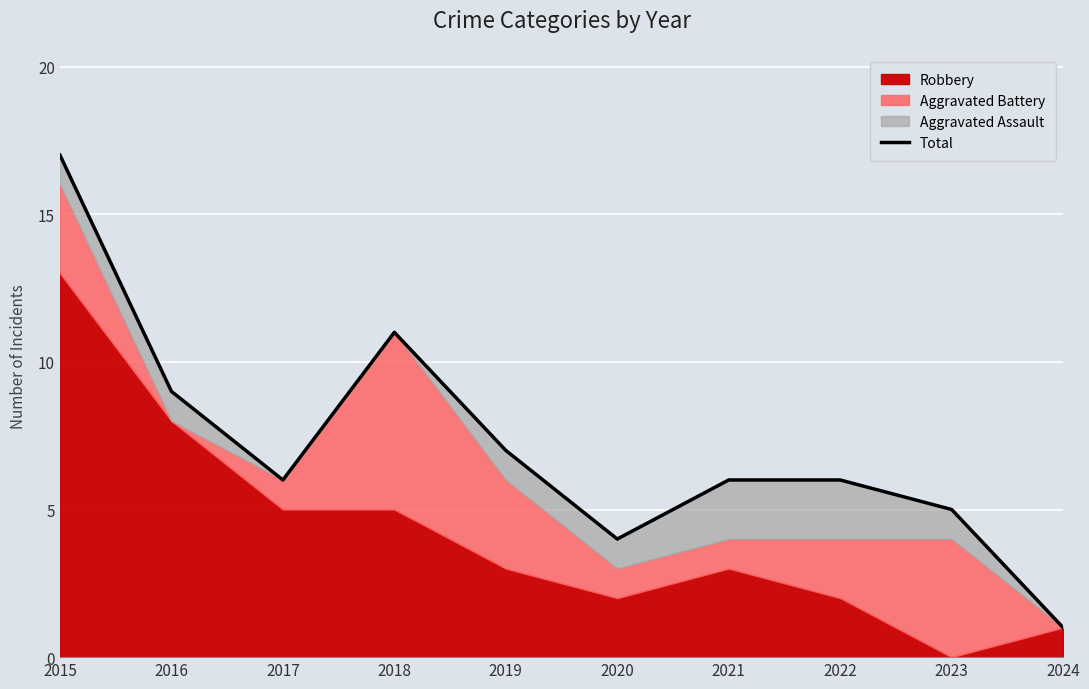

What is the approximate value at 2019?

7